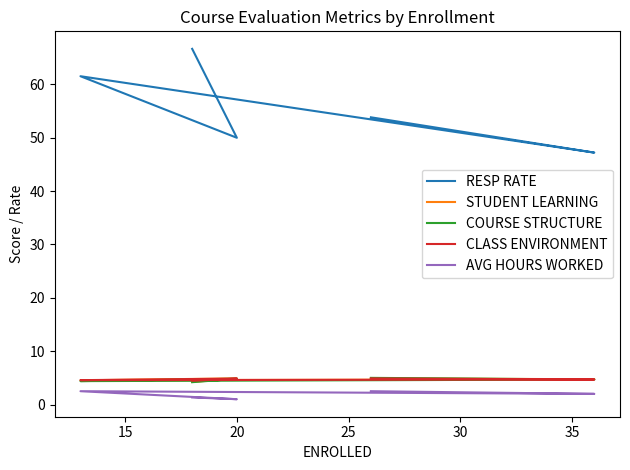

What are all the series names shown in the legend?

RESP RATE, STUDENT LEARNING, COURSE STRUCTURE, CLASS ENVIRONMENT, AVG HOURS WORKED